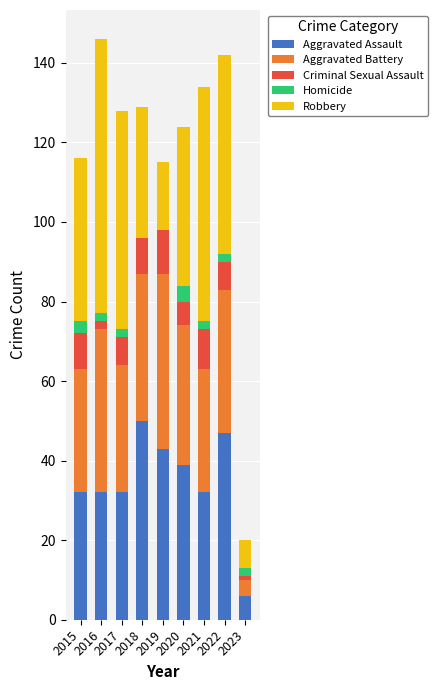

What is the total value across all series at 2018?

129